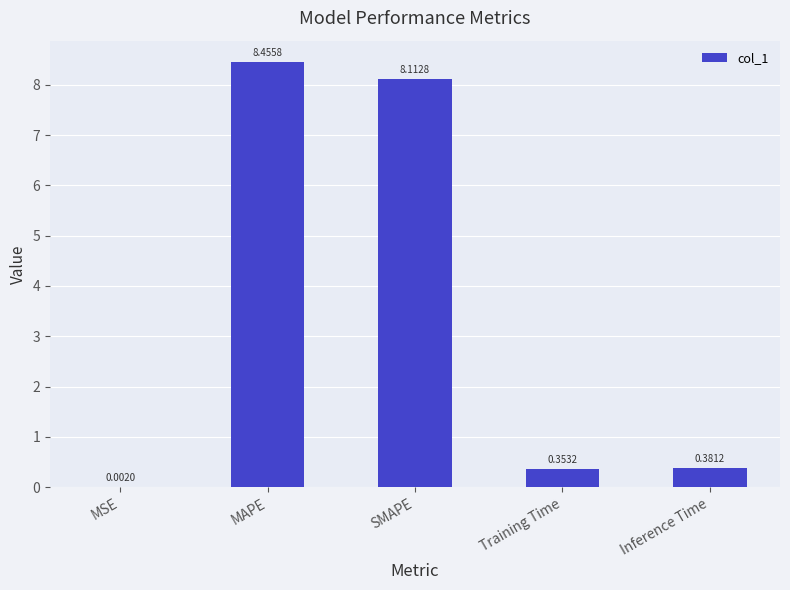

Where is the data nearest to the value 4?

Inference Time